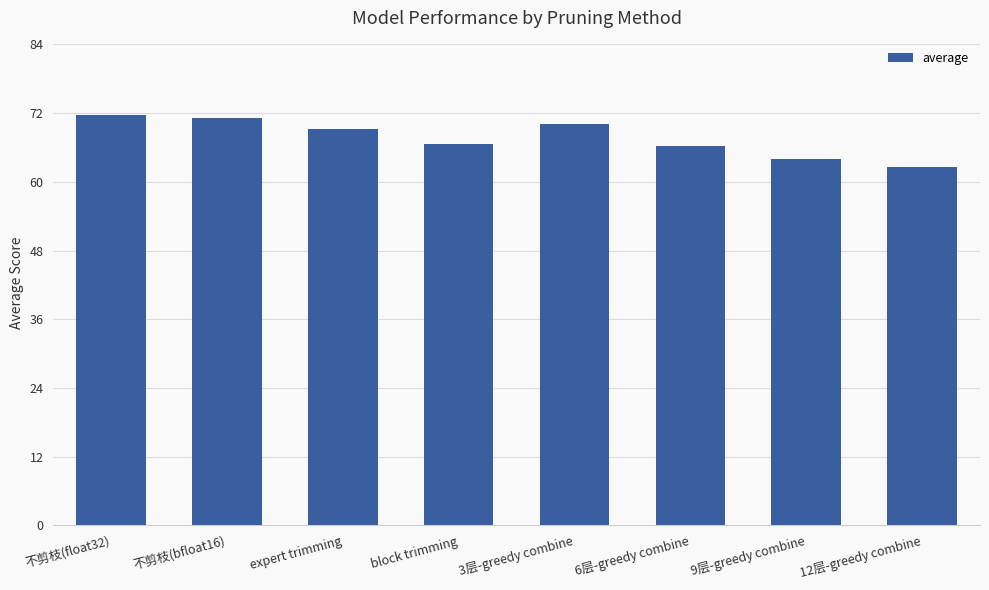

True or false: the data shows 126.4 at 不剪枝(bfloat16).

False